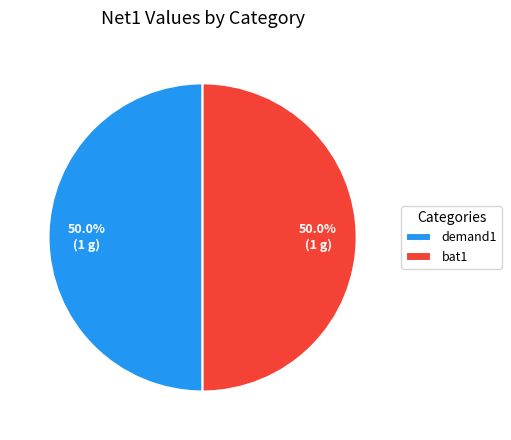

To the nearest percent, what is the difference between the largest and smallest slice percentages?

0%